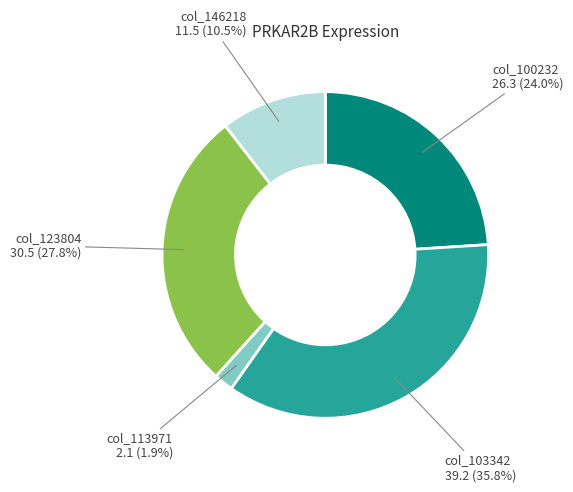

Is there a majority slice in this chart?

No